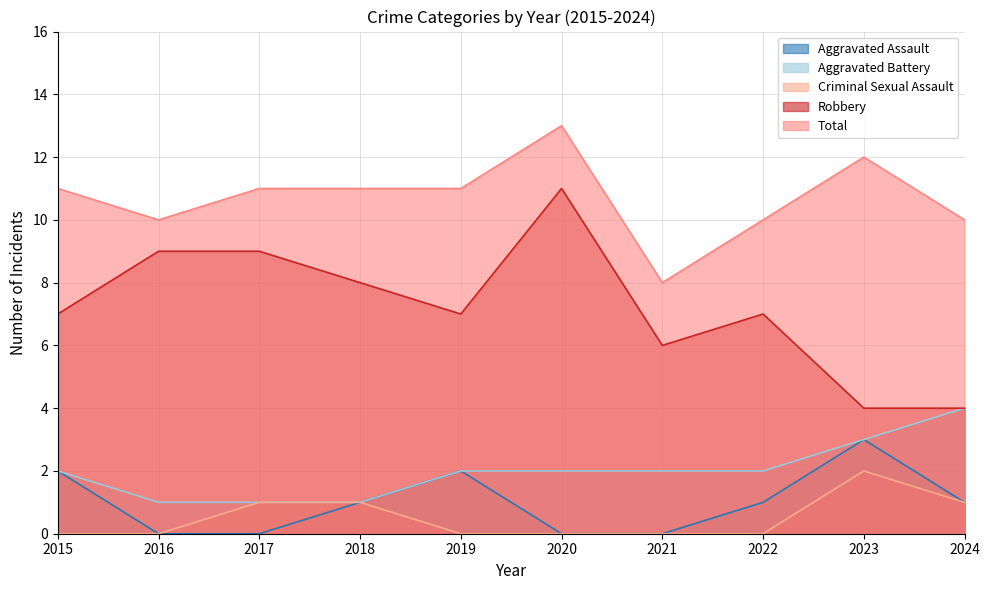

Read the Aggravated Battery value at 2022.

2